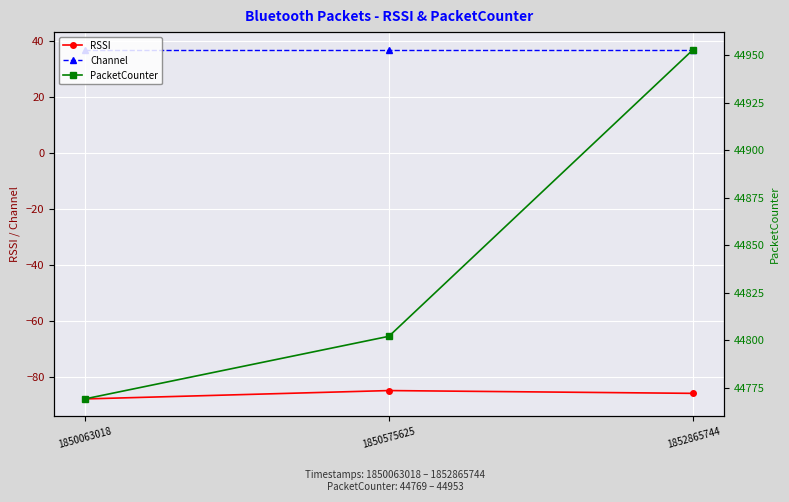

Which has a higher value, 1852865744 or 1850575625?

1850575625